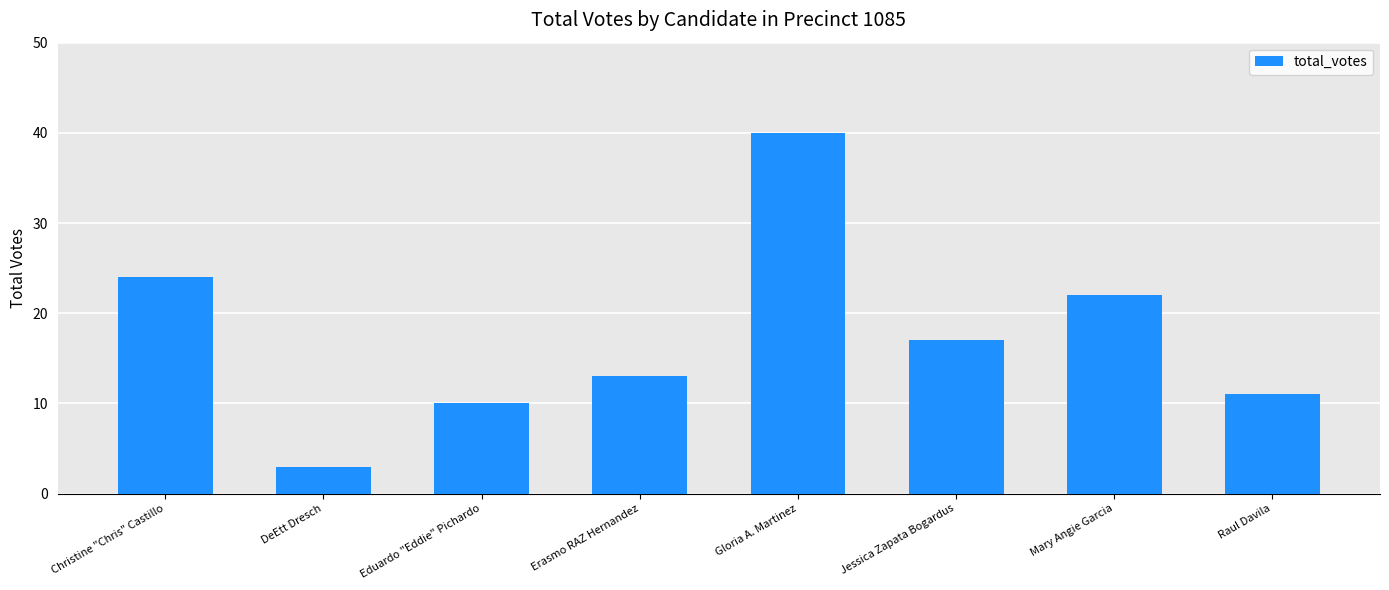

At which label is the value closest to 21?

Mary Angie Garcia